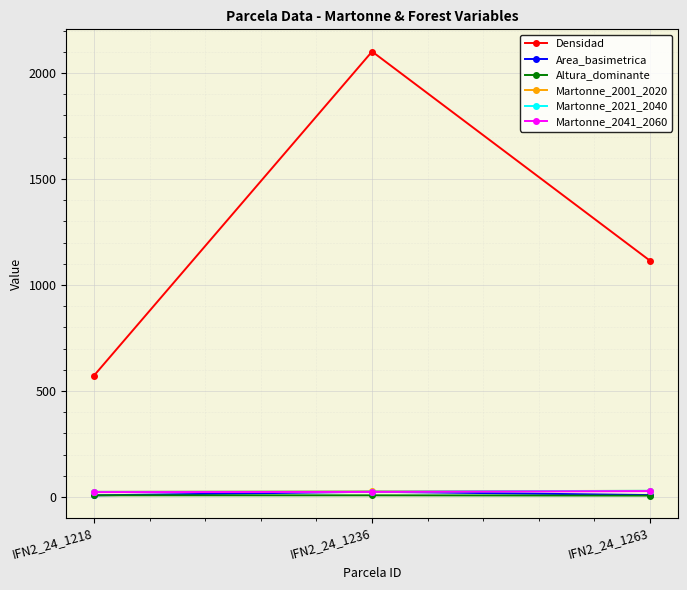

What is the value of the Martonne_2001_2020 point at the 2nd from the left?

26.7